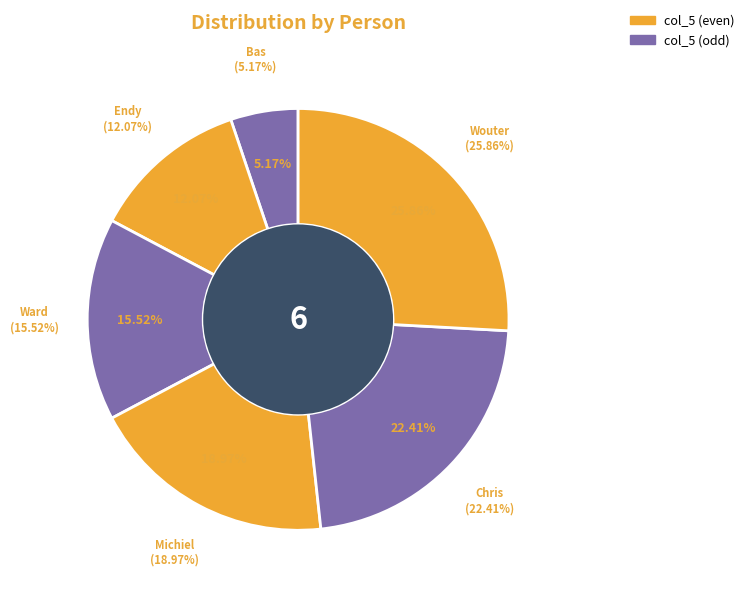

Rank the categories by value from highest to lowest.

Wouter, Chris, Michiel, Ward, Endy, Bas